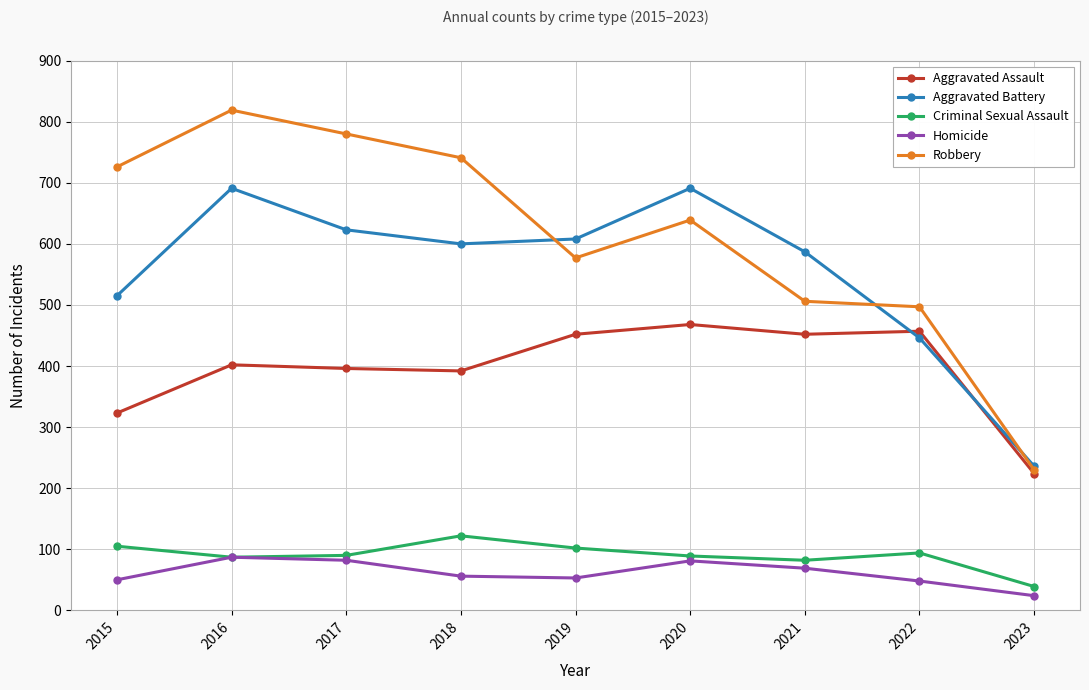

True or false: Aggravated Battery and Criminal Sexual Assault cross at least once.

False